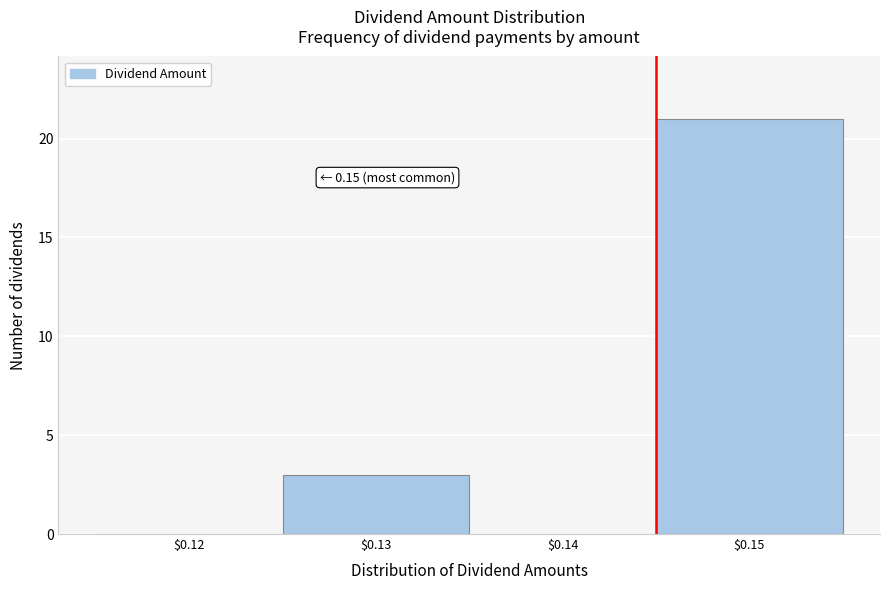

What is the maximum value shown in the chart?

21